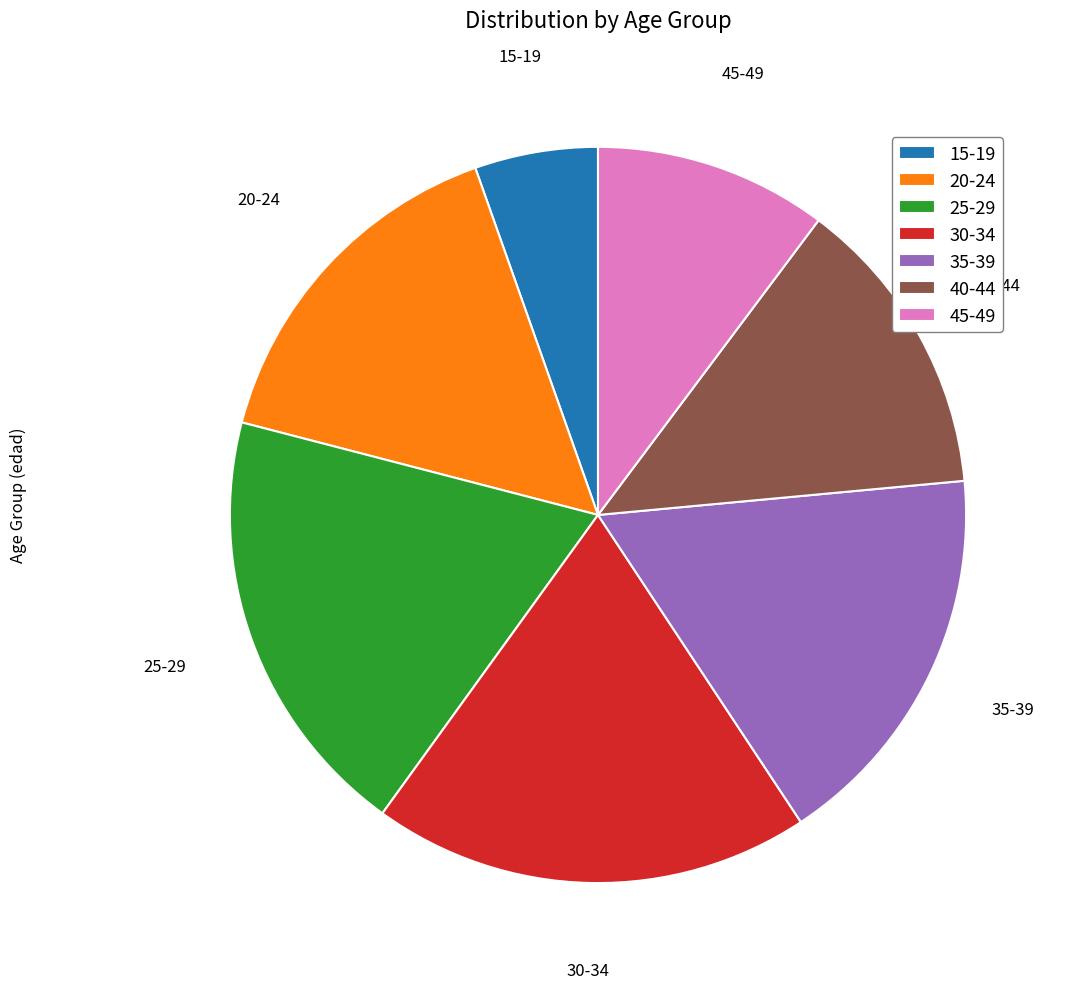

Combined, do 15-19 and 45-49 account for over 50%?

No